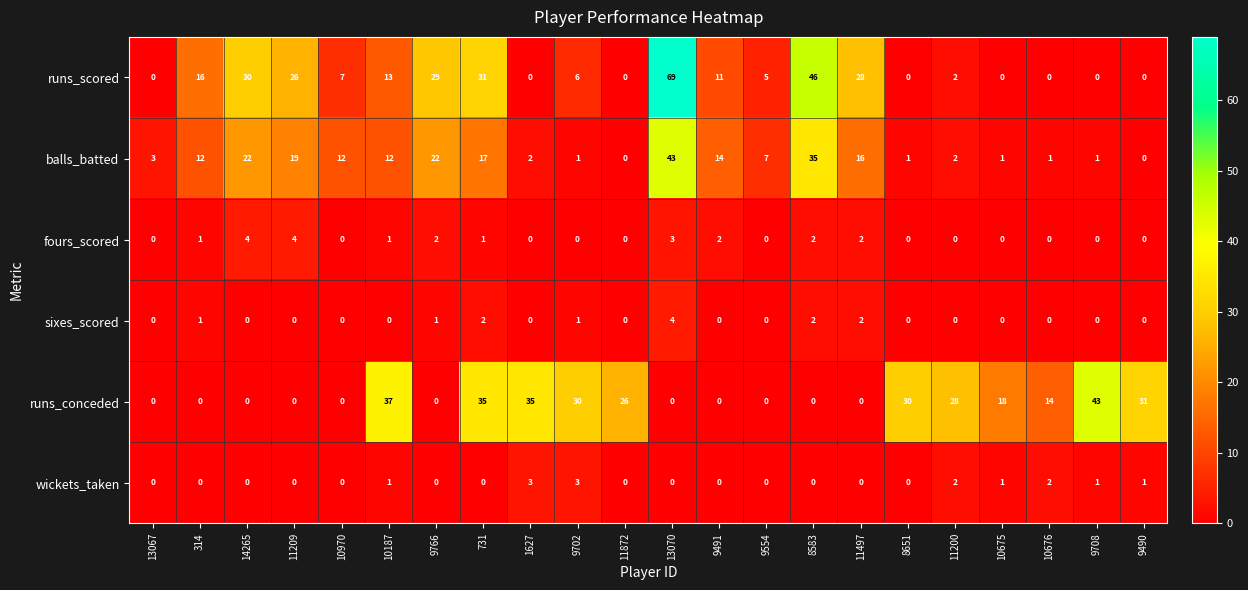

At which label is runs_scored closest to 34?

731